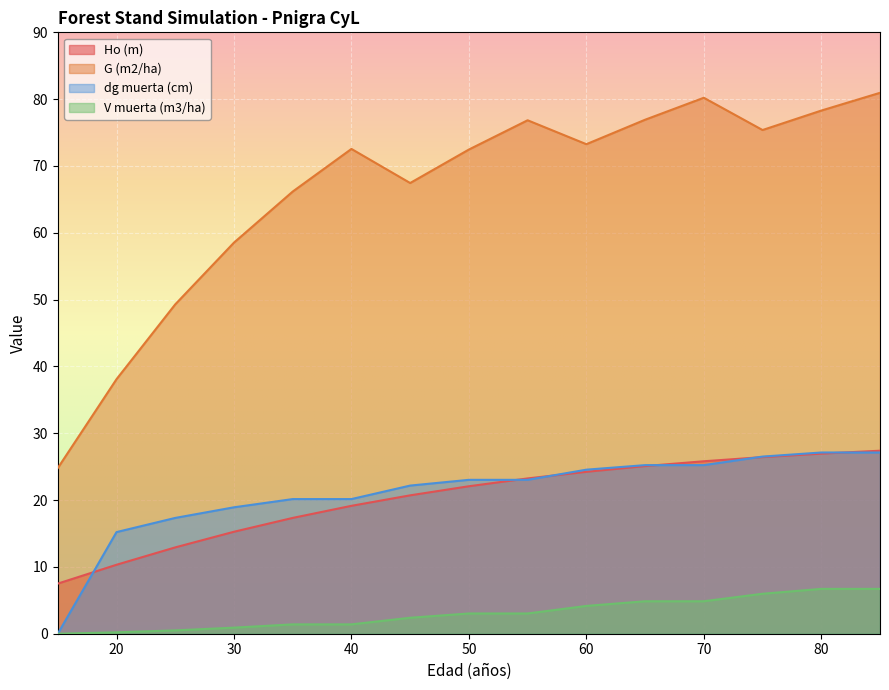

Rank the series by their maximum value, from lowest to highest.

V muerta (m3/ha), dg muerta (cm), Ho (m), G (m2/ha)